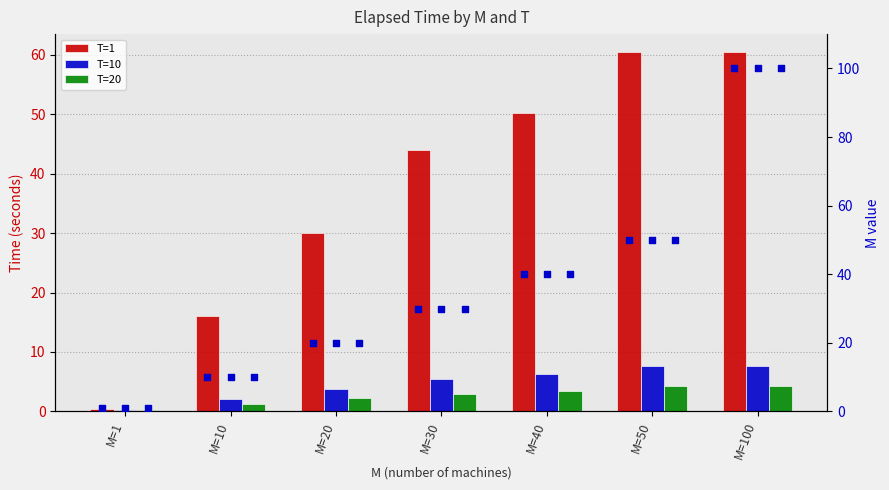

Which series has the widest spread of Y values?

M marker (T=1)